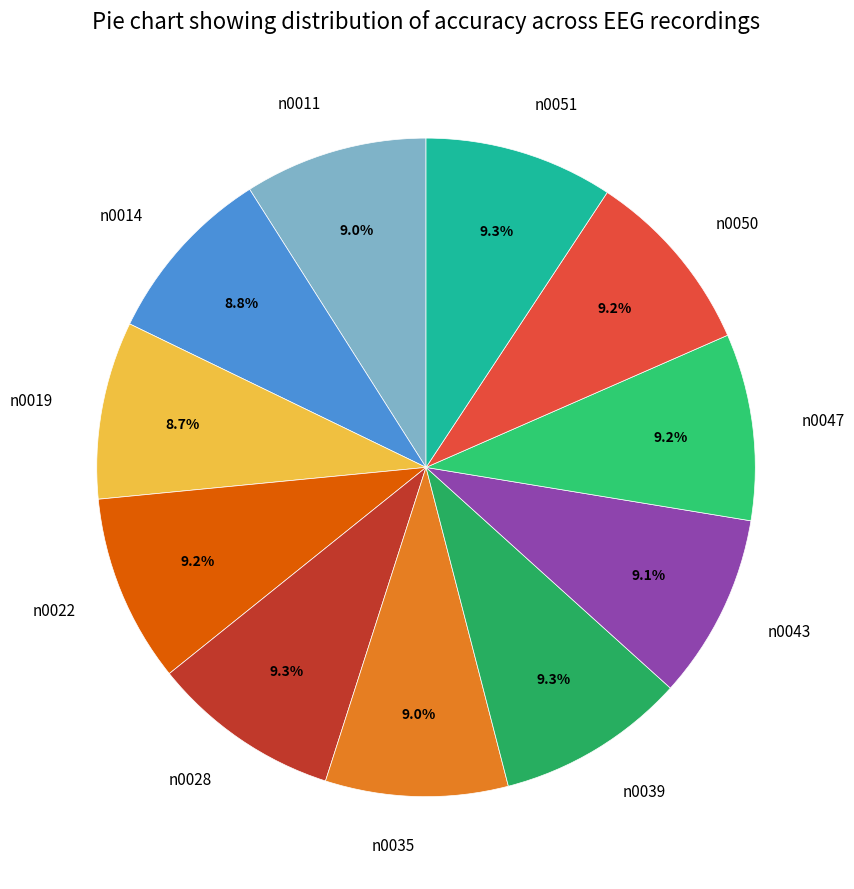

To the nearest percent, what is the average slice percentage?

9%